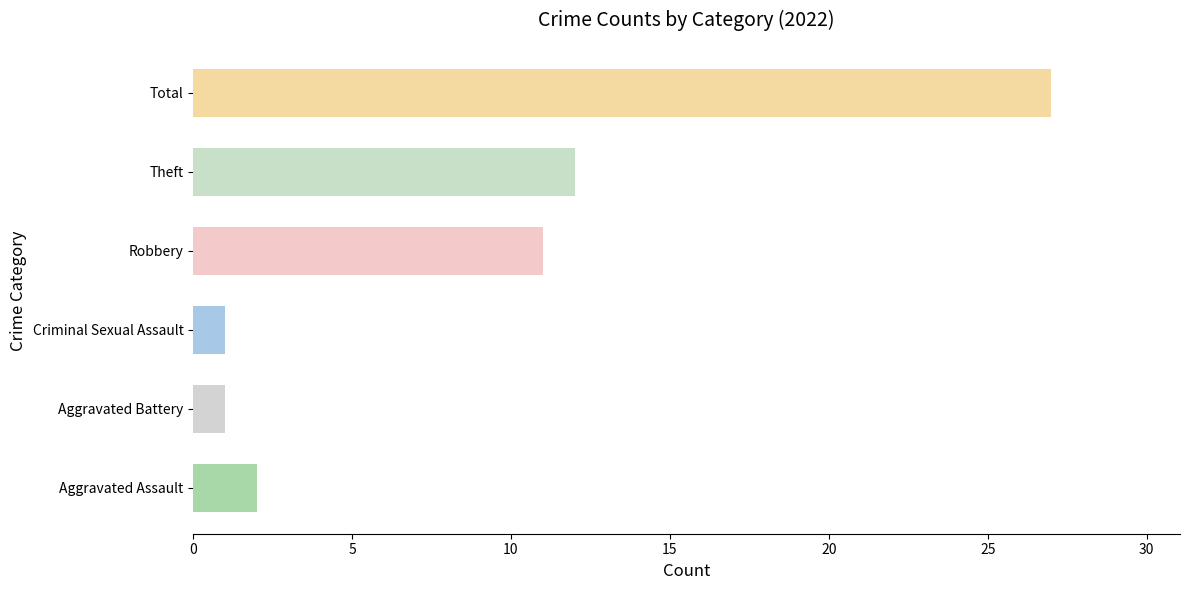

Which has a higher value, Criminal Sexual Assault or Robbery?

Robbery